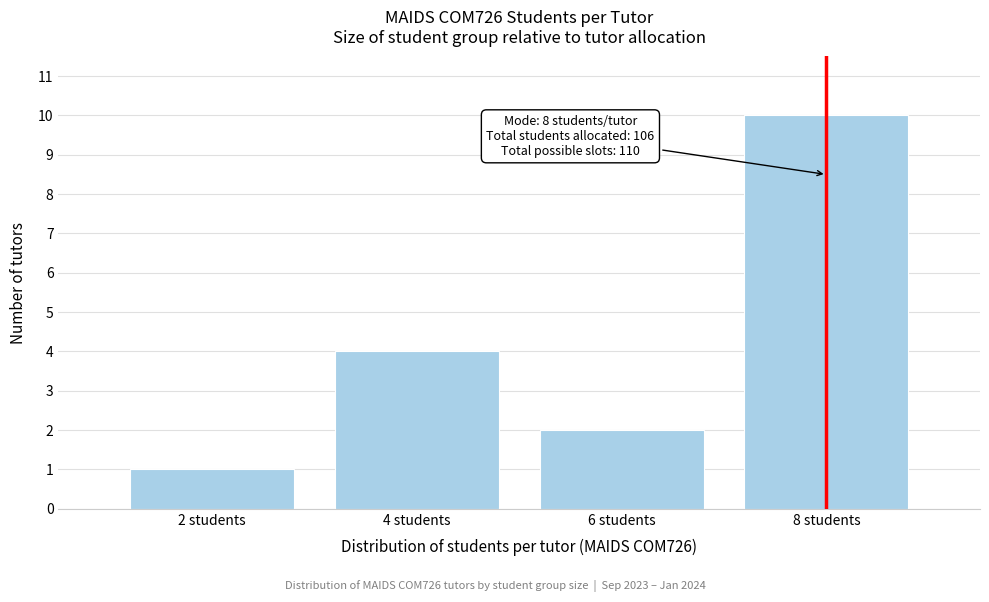

Reading right to left, what are all the values shown in this chart?

10	2	4	1